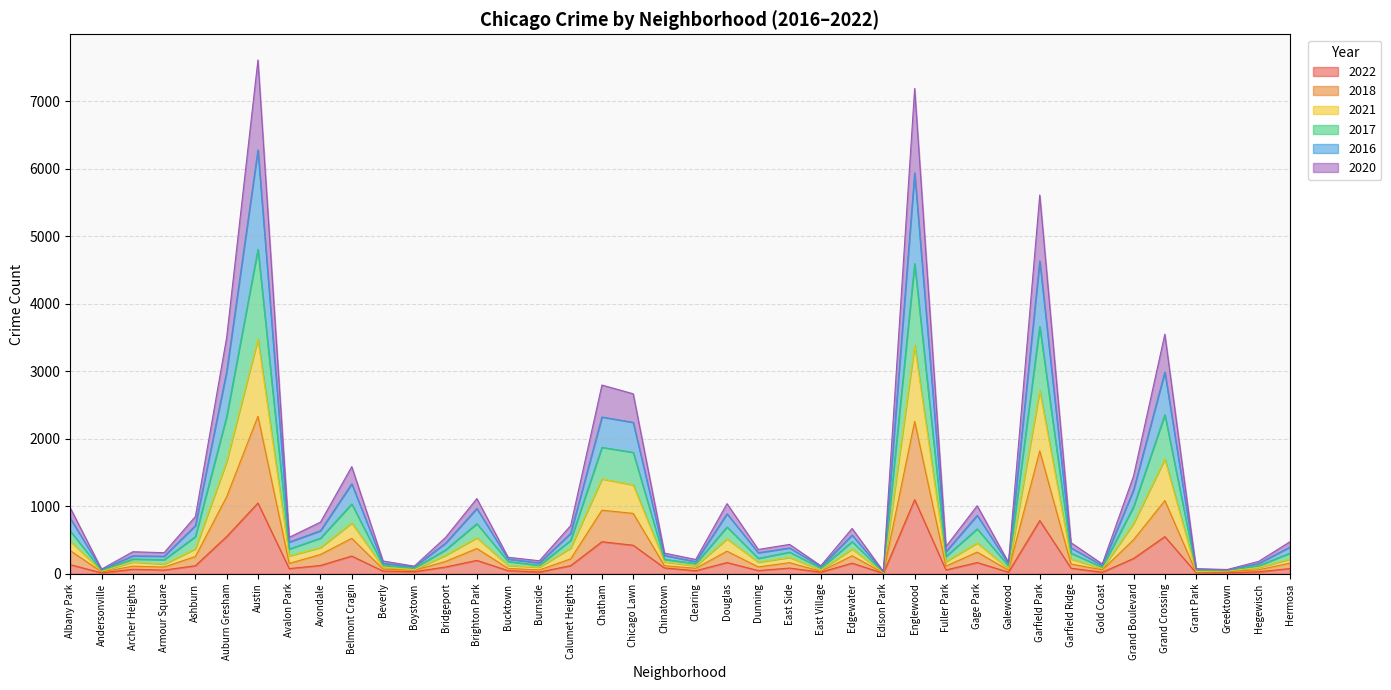

The 2020 series shows 292 at Edgewater. True or false?

False